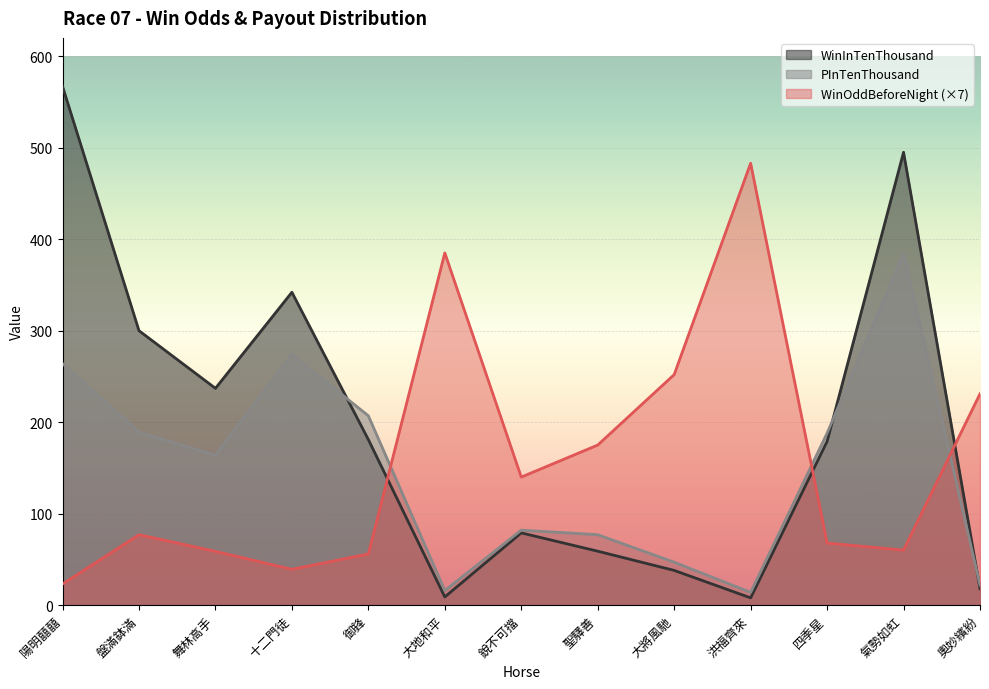

List the series in order of their overall mean, lowest first.

PInTenThousand, WinOddBeforeNight (×7), WinInTenThousand